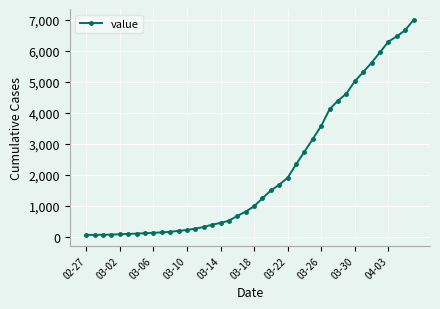

How many data points does each series have?

40